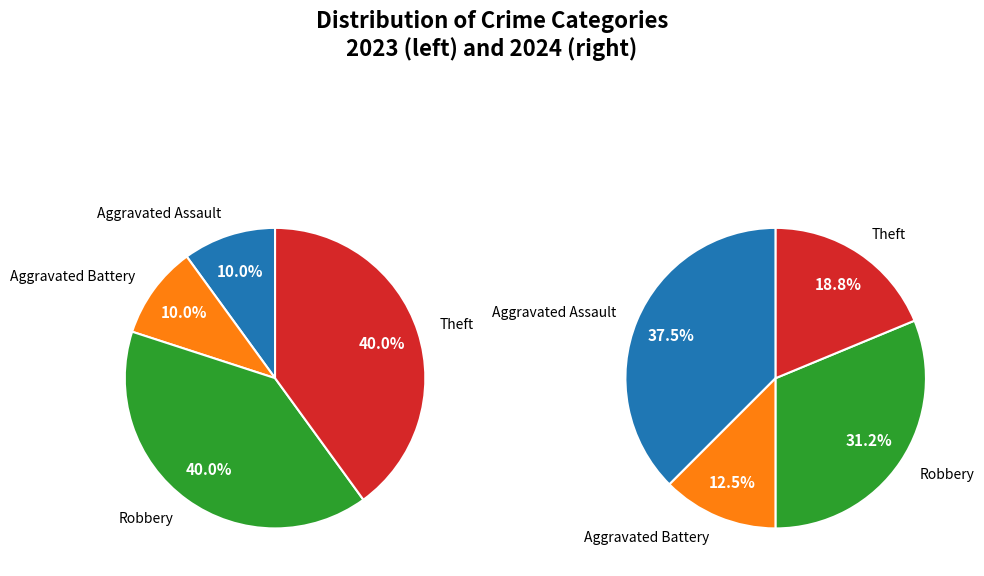

How much of the chart is everything except 3?

60.0%